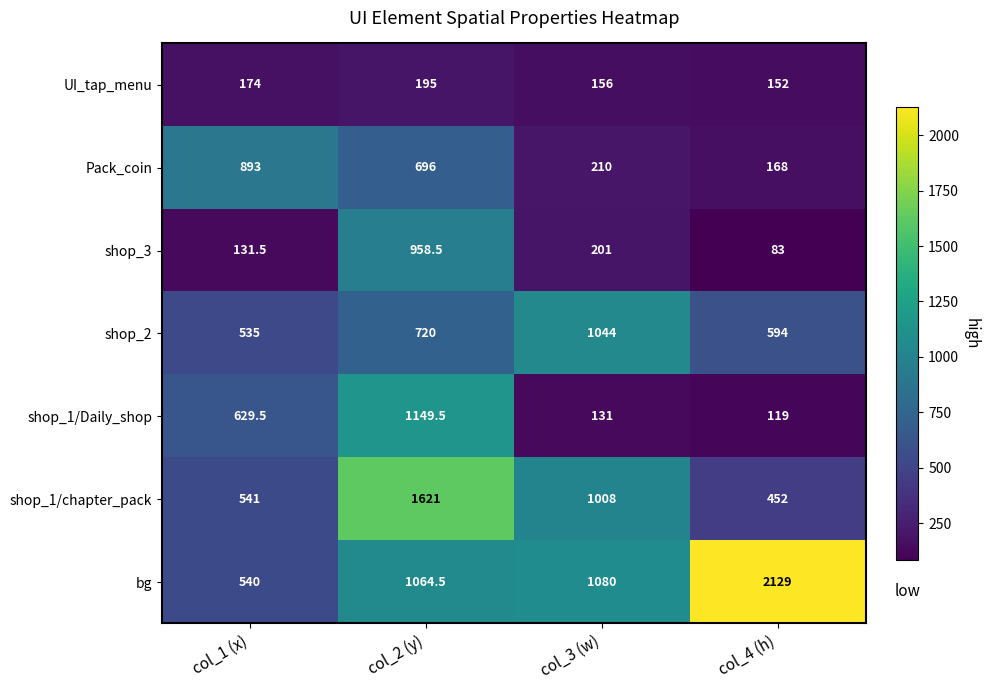

Count the number of data series in this chart.

7